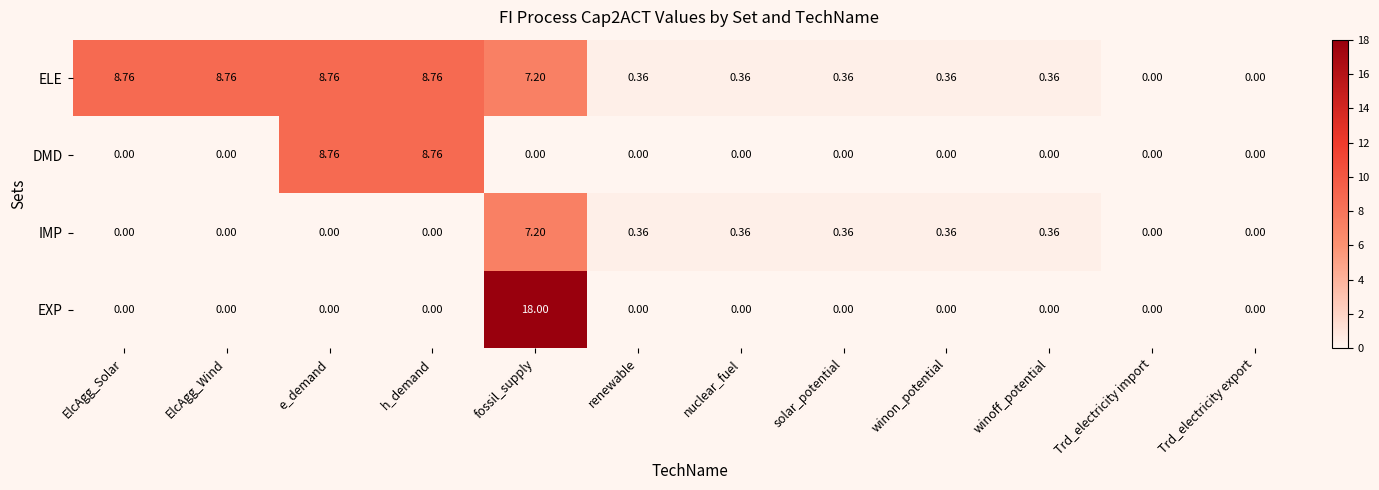

Count the number of categories in the chart.

12